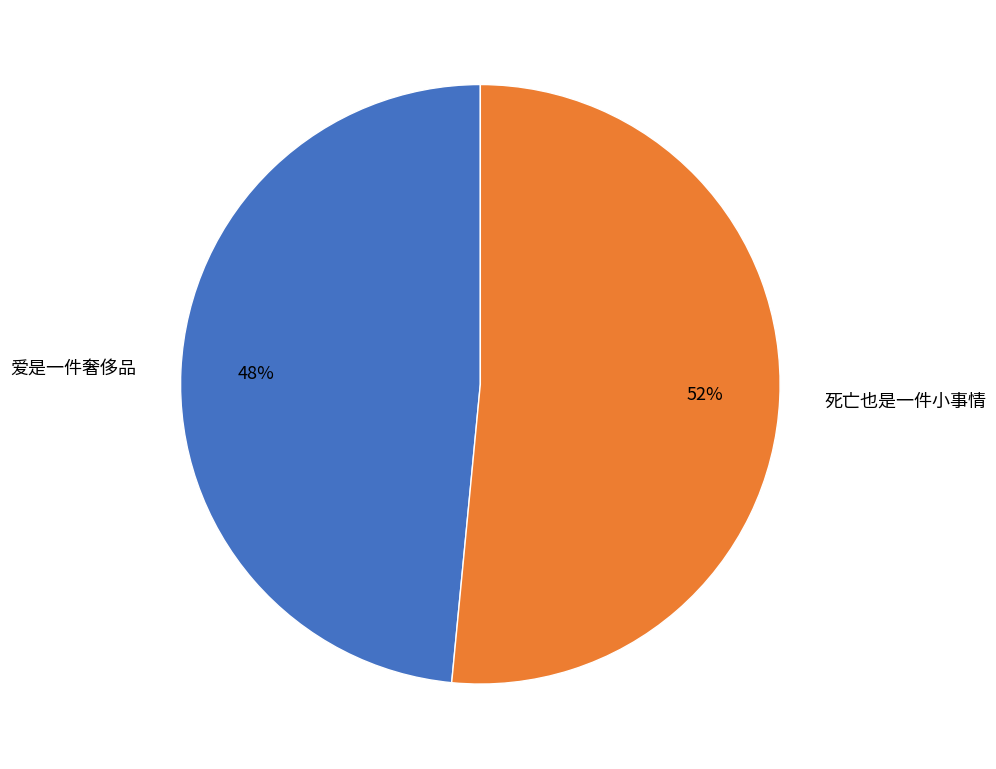

To the nearest percent, what portion does 死亡也是一件小事情 represent?

52%